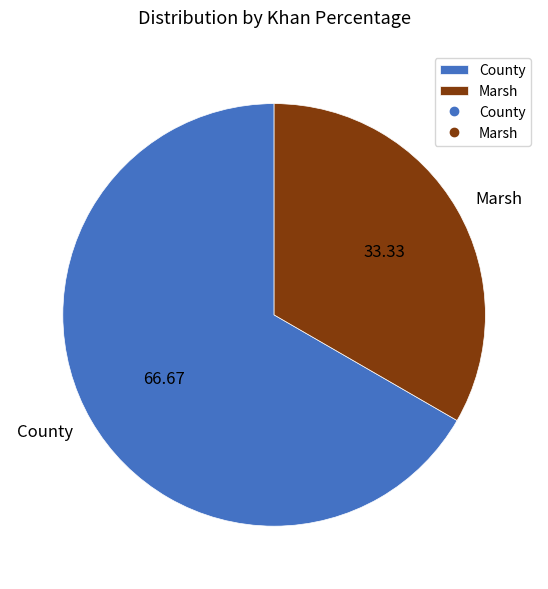

The Marsh slice represents 19% of the pie. True or false?

False